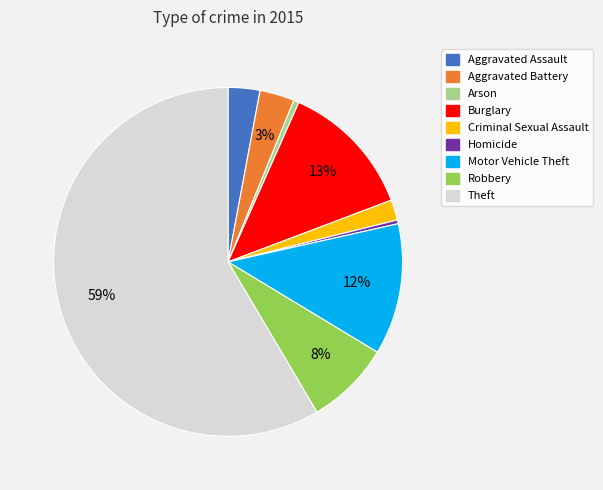

Which slice is the largest?

Theft